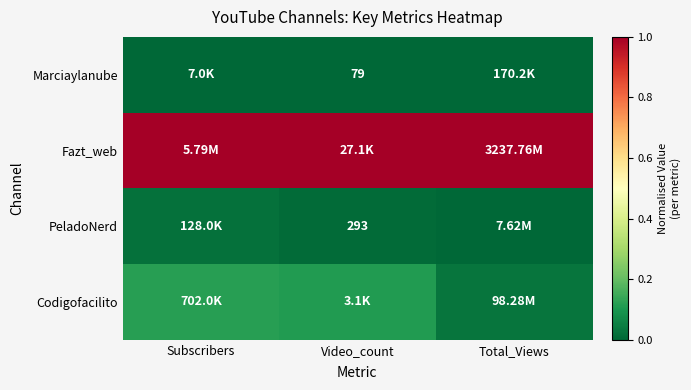

At which category is the sum across all series the highest?

Subscribers